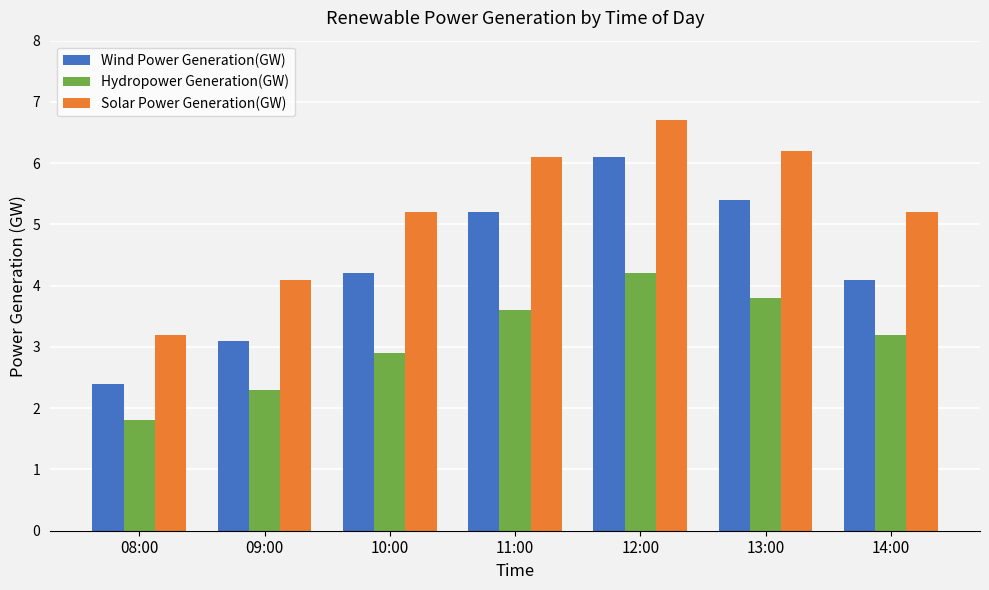

Are the bars grouped side by side (vs. stacked)?

Yes